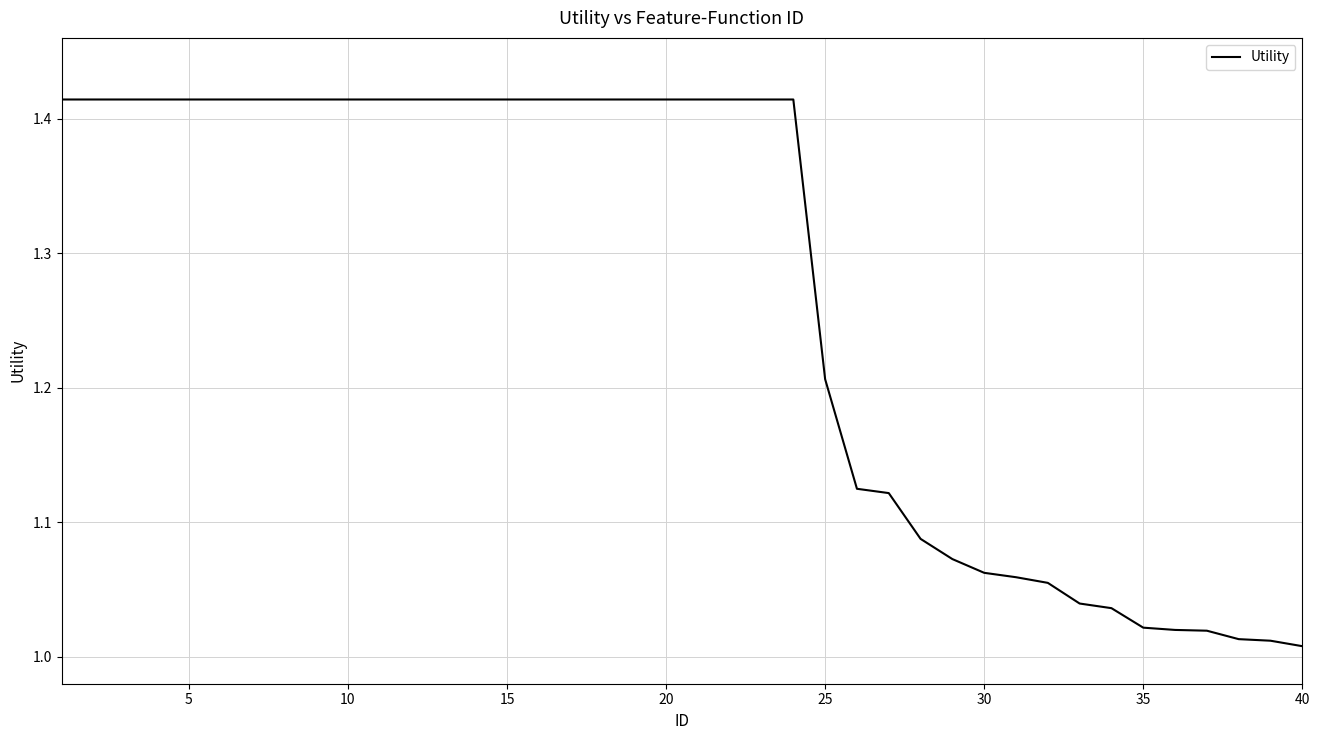

What is the difference between the maximum and minimum values?

0.4